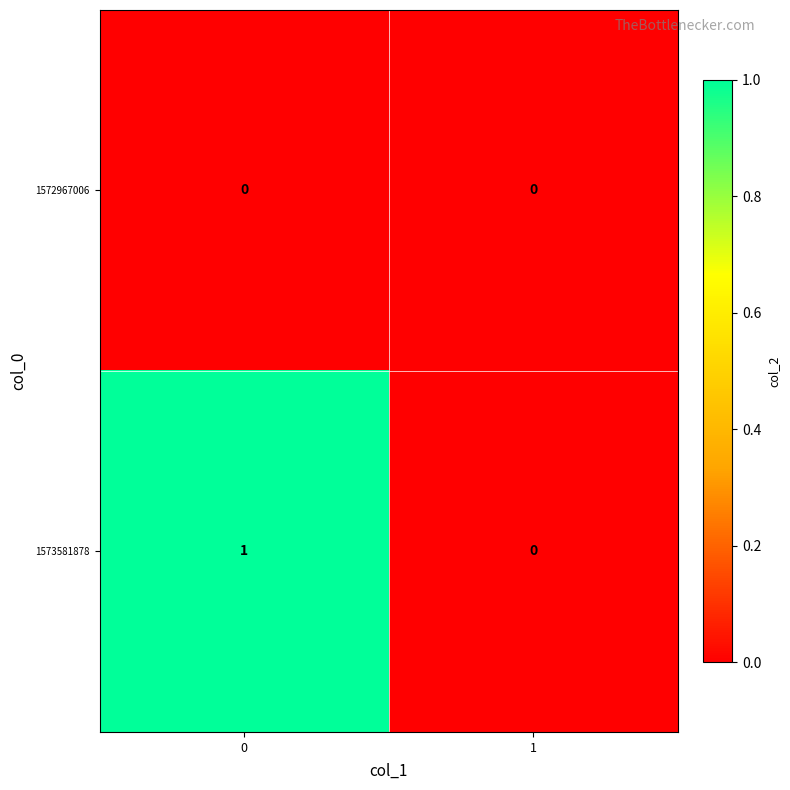

The 1572967006 series shows 0 at 0. True or false?

True